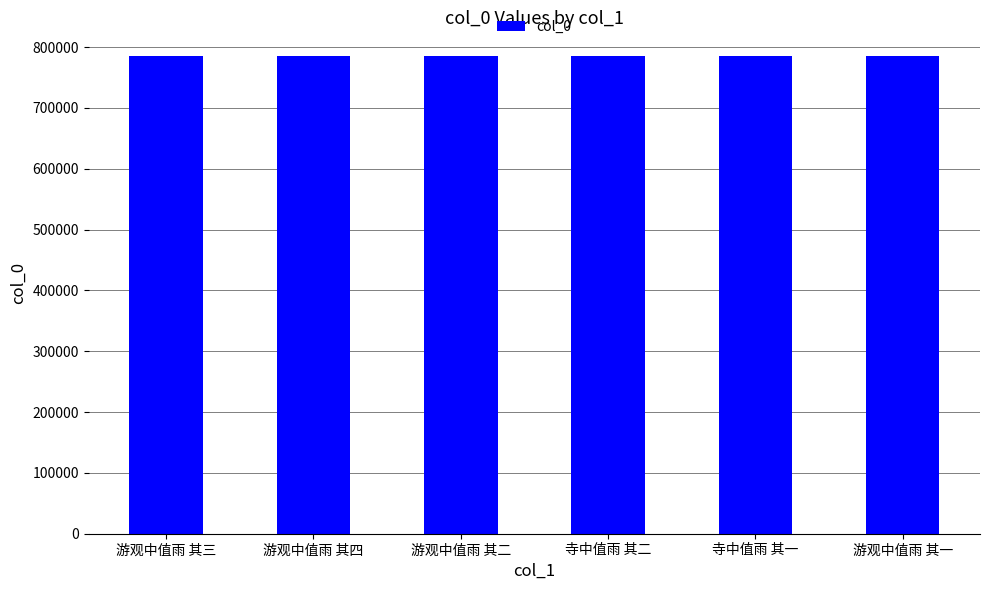

What is the approximate value at 游观中值雨 其一, to the nearest 5?

784895